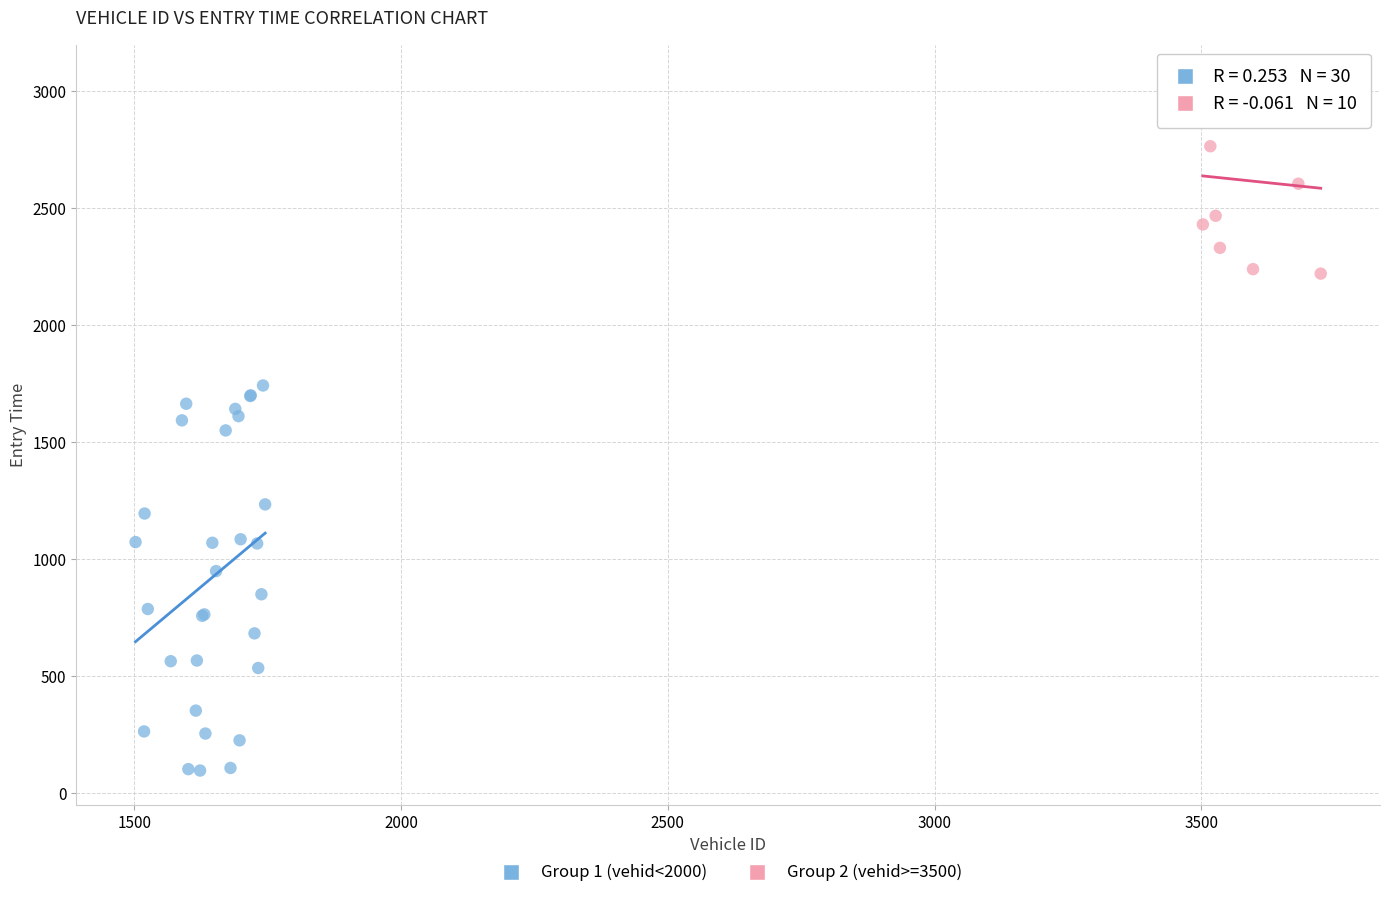

What are all the series names shown in the legend?

Group 1 (vehid<2000), Group 2 (vehid>=3500)